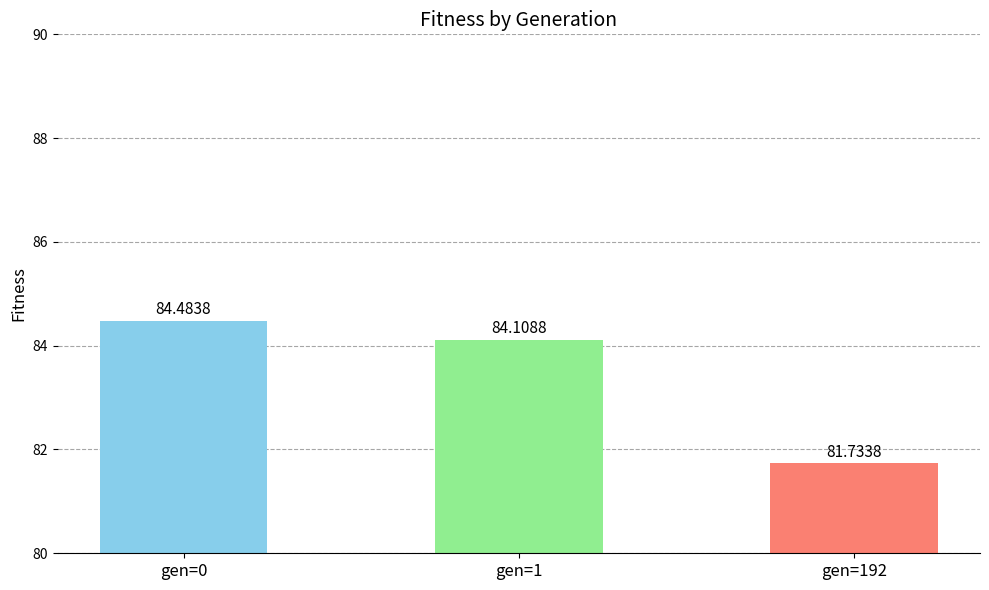

What is the value of the 1st bar from the left?

84.5